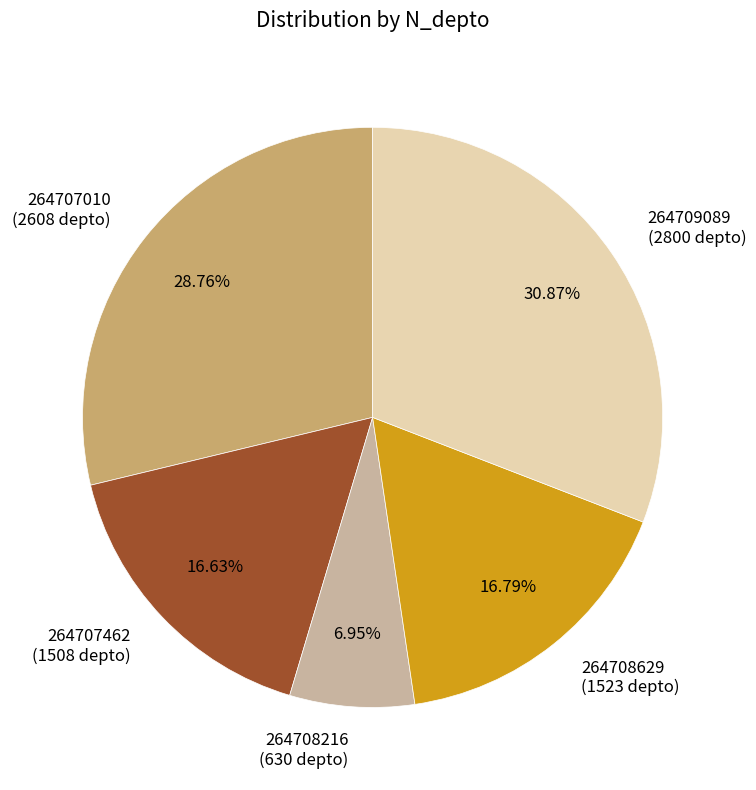

Is the sum of 264707462 and 264708216 greater than half?

No